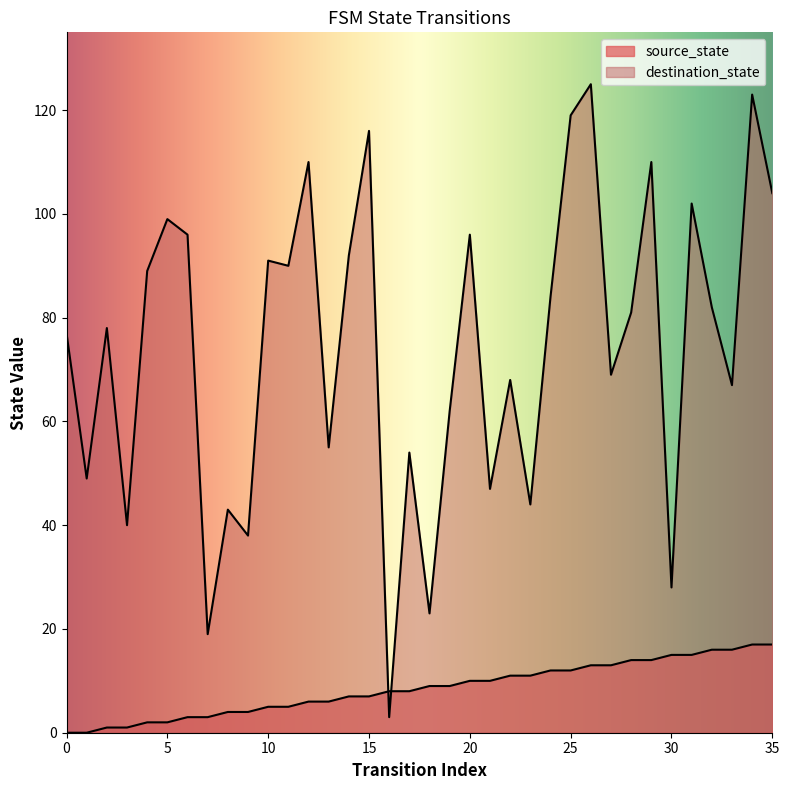

At how many categories does at least one series exceed 54?

25